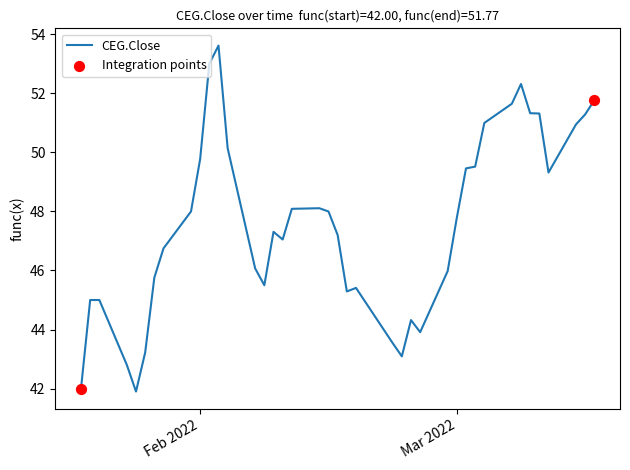

What is the greatest value displayed?

53.6